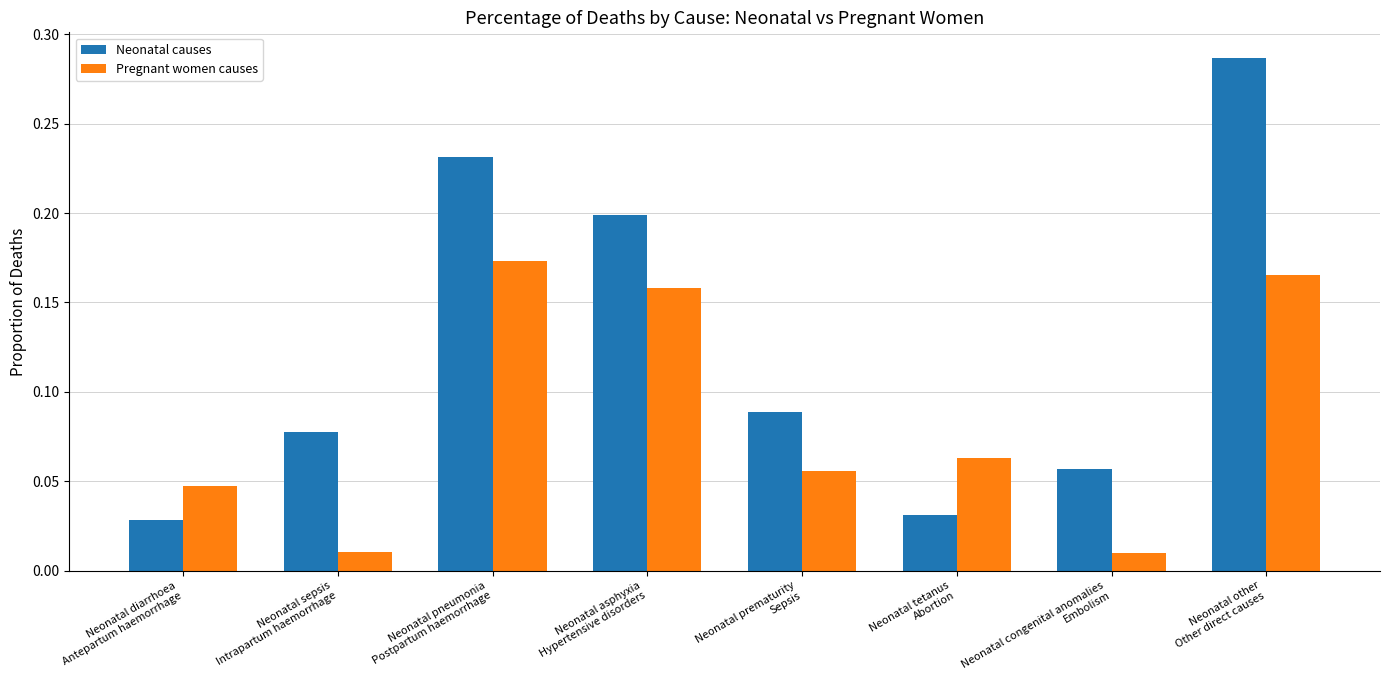

Are the bars grouped side by side (vs. stacked)?

Yes